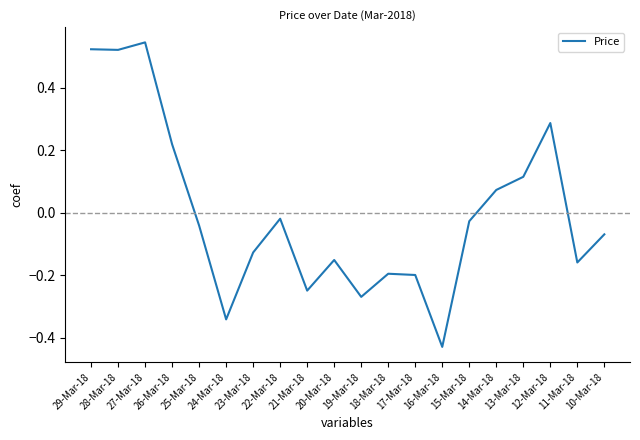

At which category does the chart reach its peak across all series?

27-Mar-18